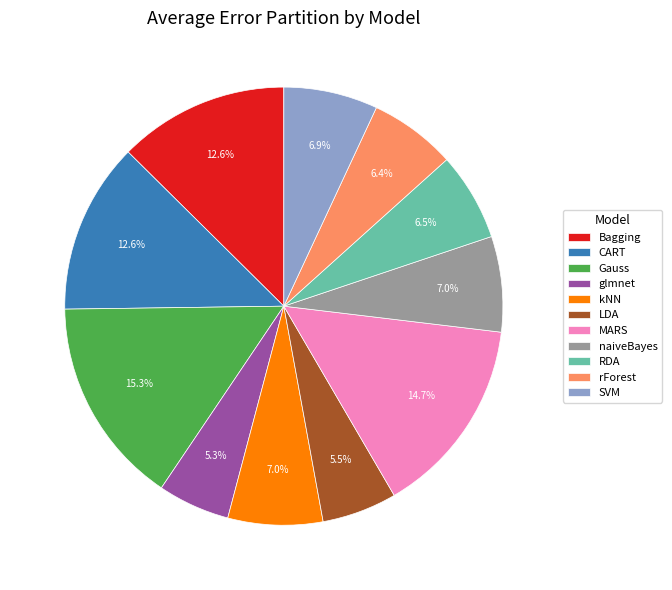

Between naiveBayes and RDA, which is larger?

naiveBayes